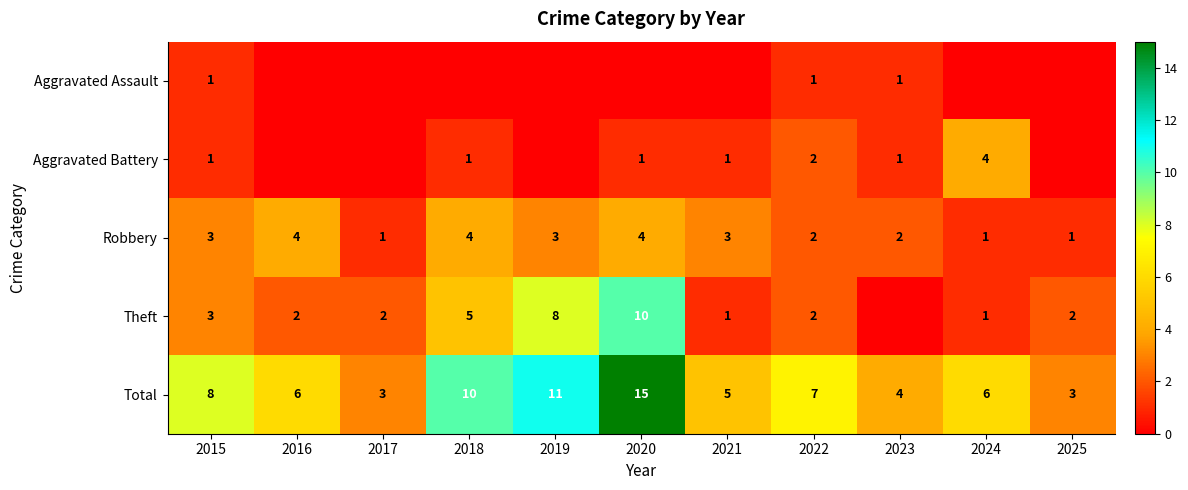

Where does the Total series first go above 6?

2015